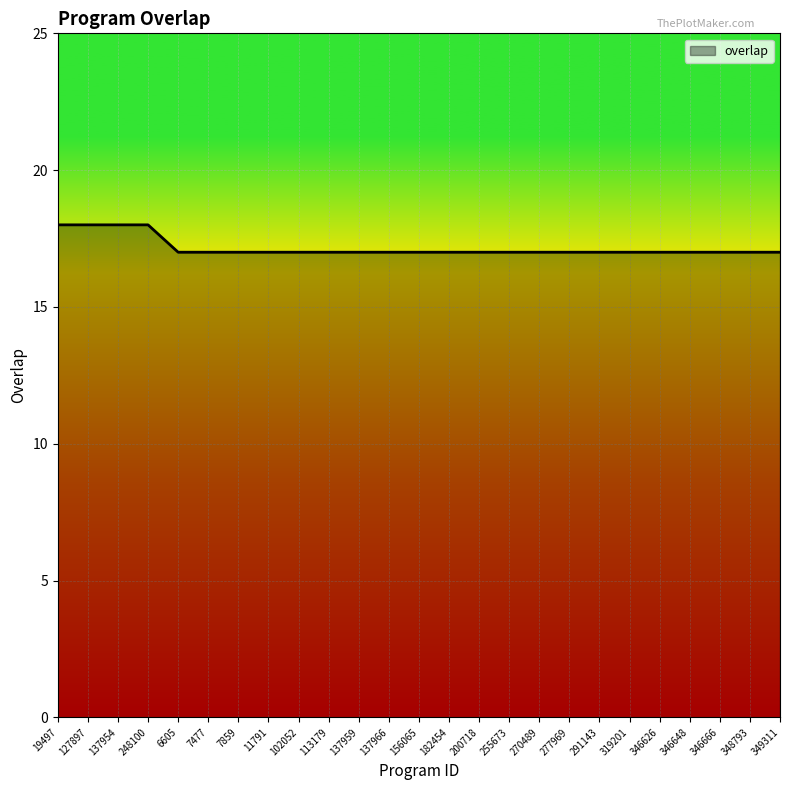

The chart shows a value of 17 at 7859. True or false?

True